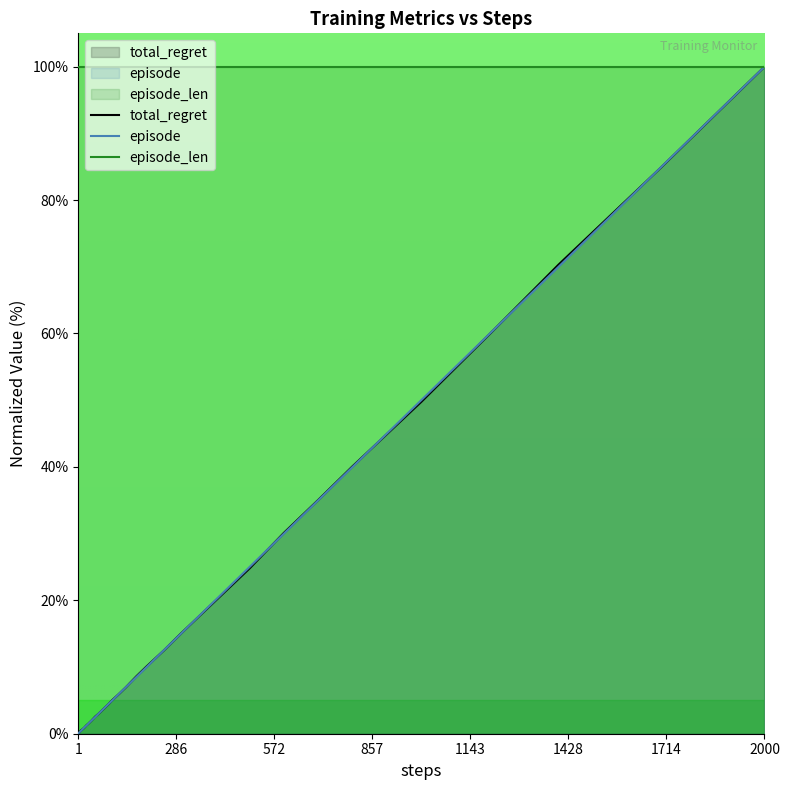

What is the difference between the maximum and minimum values in the total_regret series?

99.9